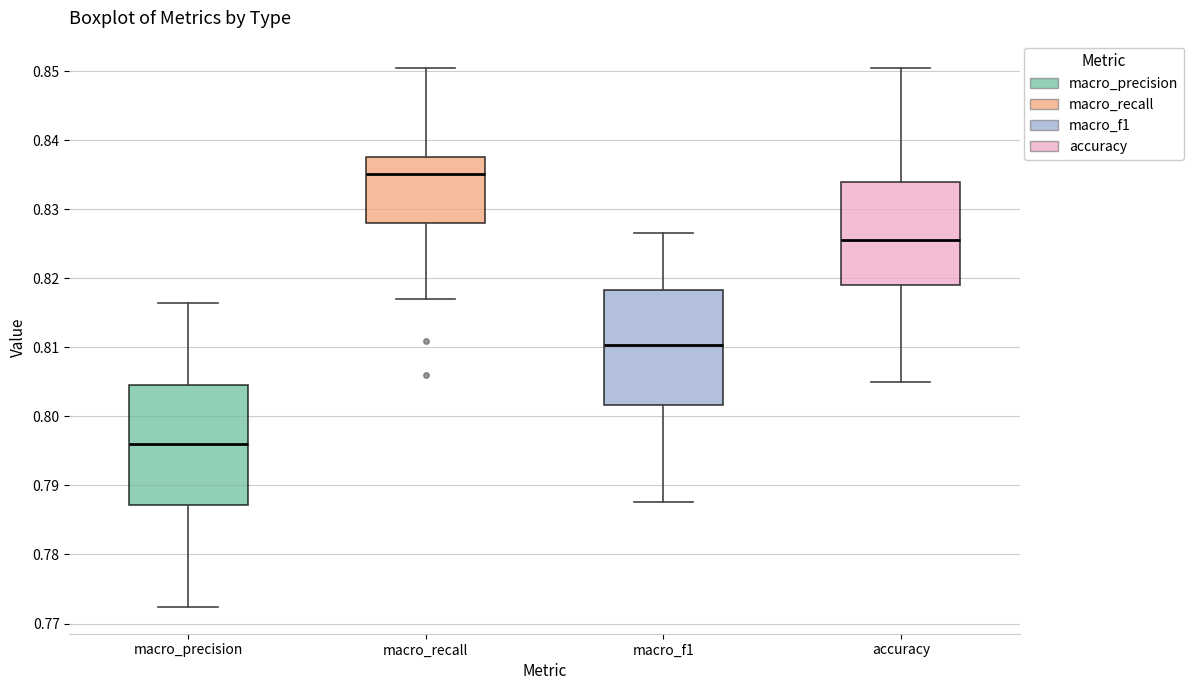

Reading left to right, read every box against the y-axis: the position of its median line, the range the box covers, and the ends of its whiskers. The values are not printed on the chart, so give them approximately, as read against the axis.

macro_precision: median 0.796, box 0.787 to 0.805, whiskers 0.772 to 0.816
macro_recall: median 0.835, box 0.828 to 0.838, whiskers 0.817 to 0.850
macro_f1: median 0.810, box 0.802 to 0.818, whiskers 0.788 to 0.827
accuracy: median 0.826, box 0.819 to 0.834, whiskers 0.805 to 0.851